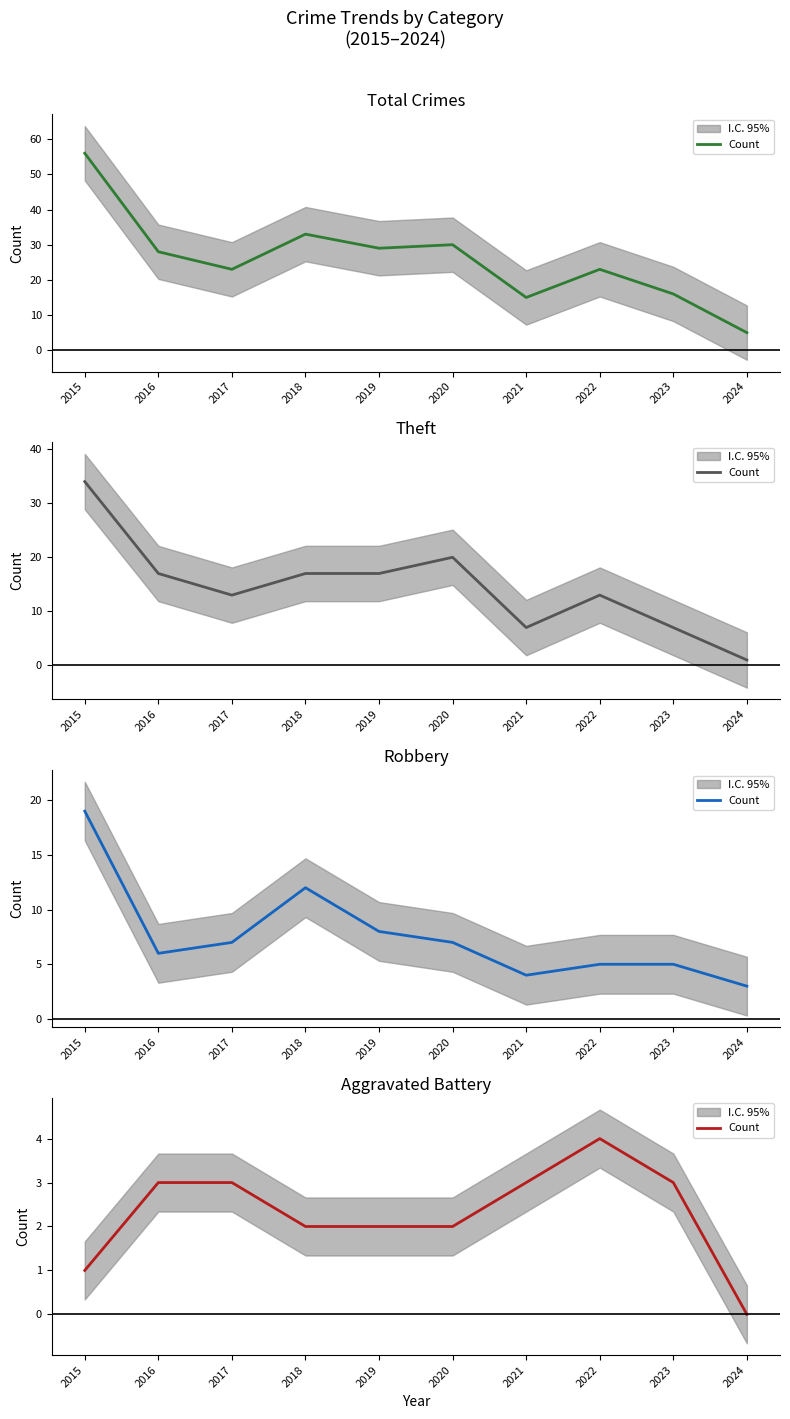

What is the change in value from 2018 to 2022?

+2